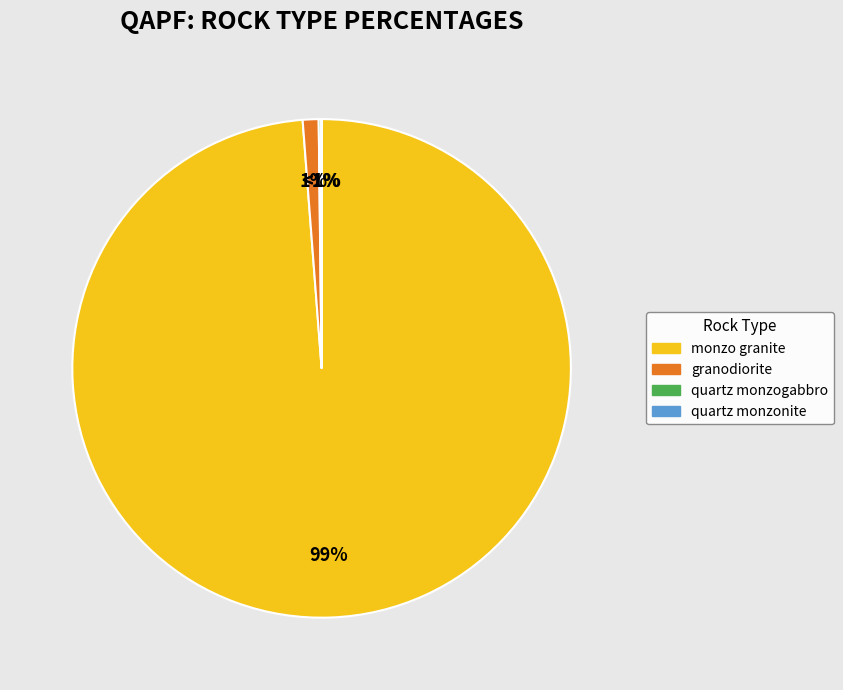

The quartz monzonite slice represents 0% of the pie. True or false?

True